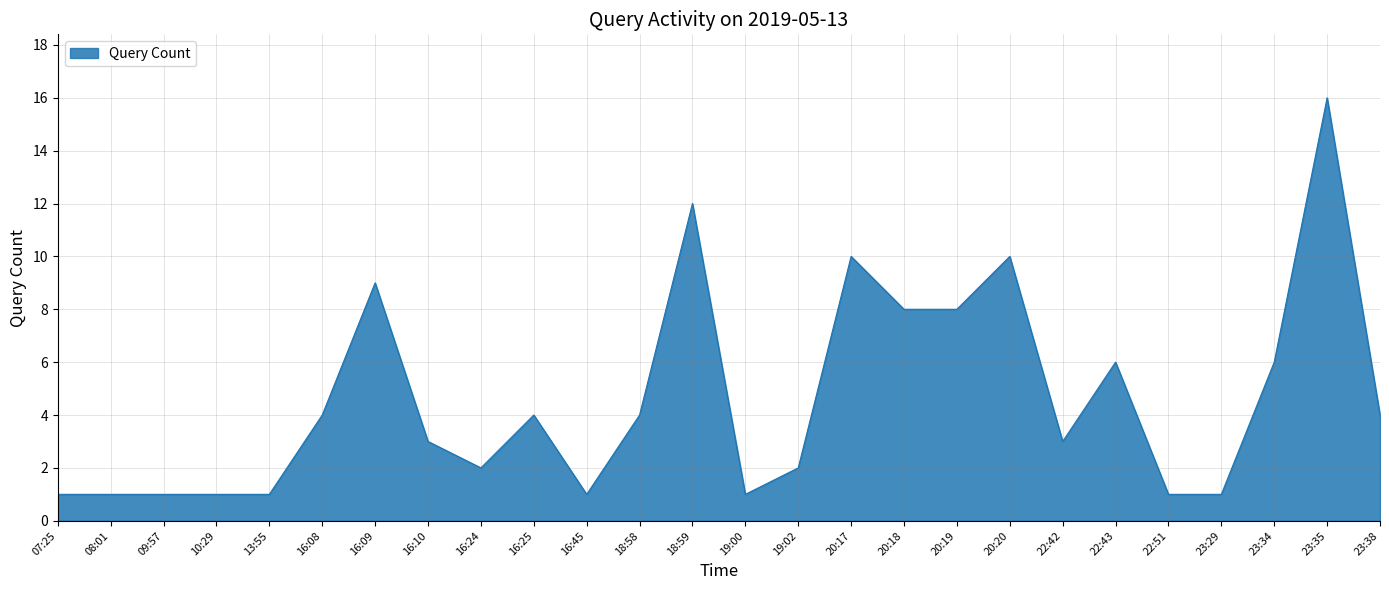

True or false: the data has more than 1 interior local peaks.

True